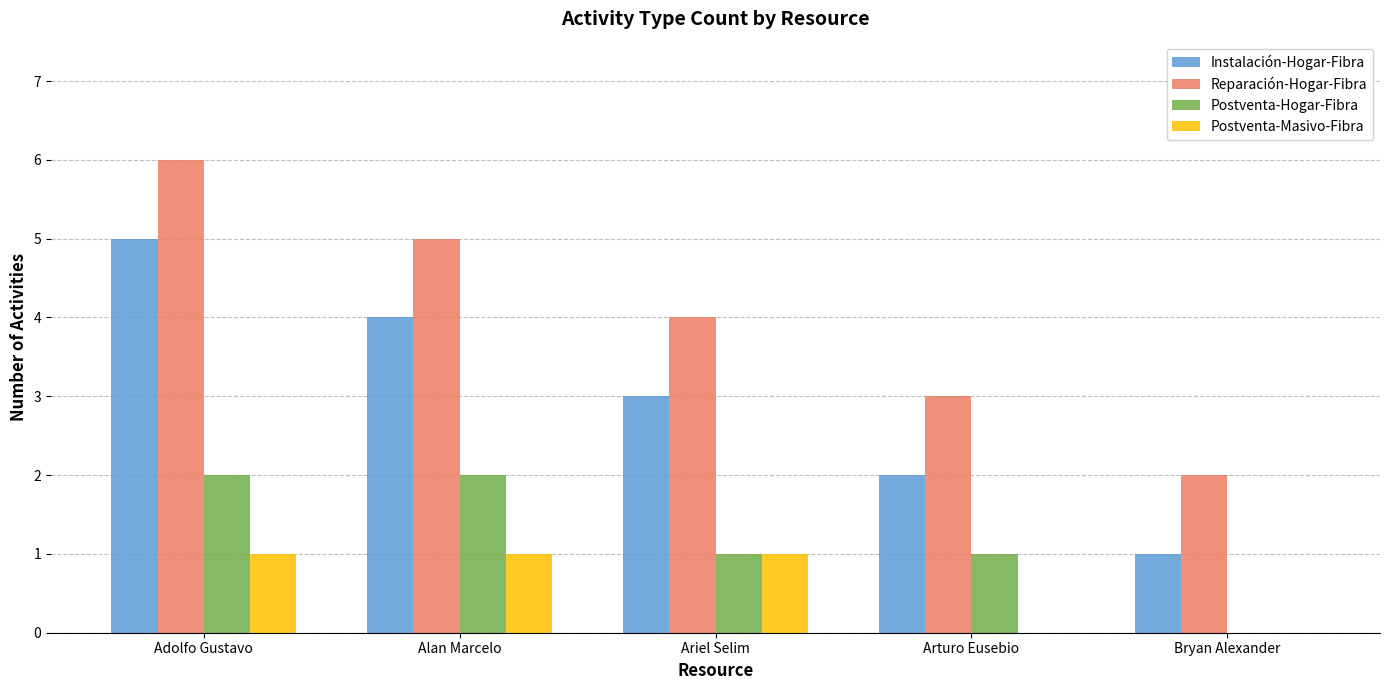

What is the sum of the Postventa-Hogar-Fibra values at Alan Marcelo and Adolfo Gustavo?

4